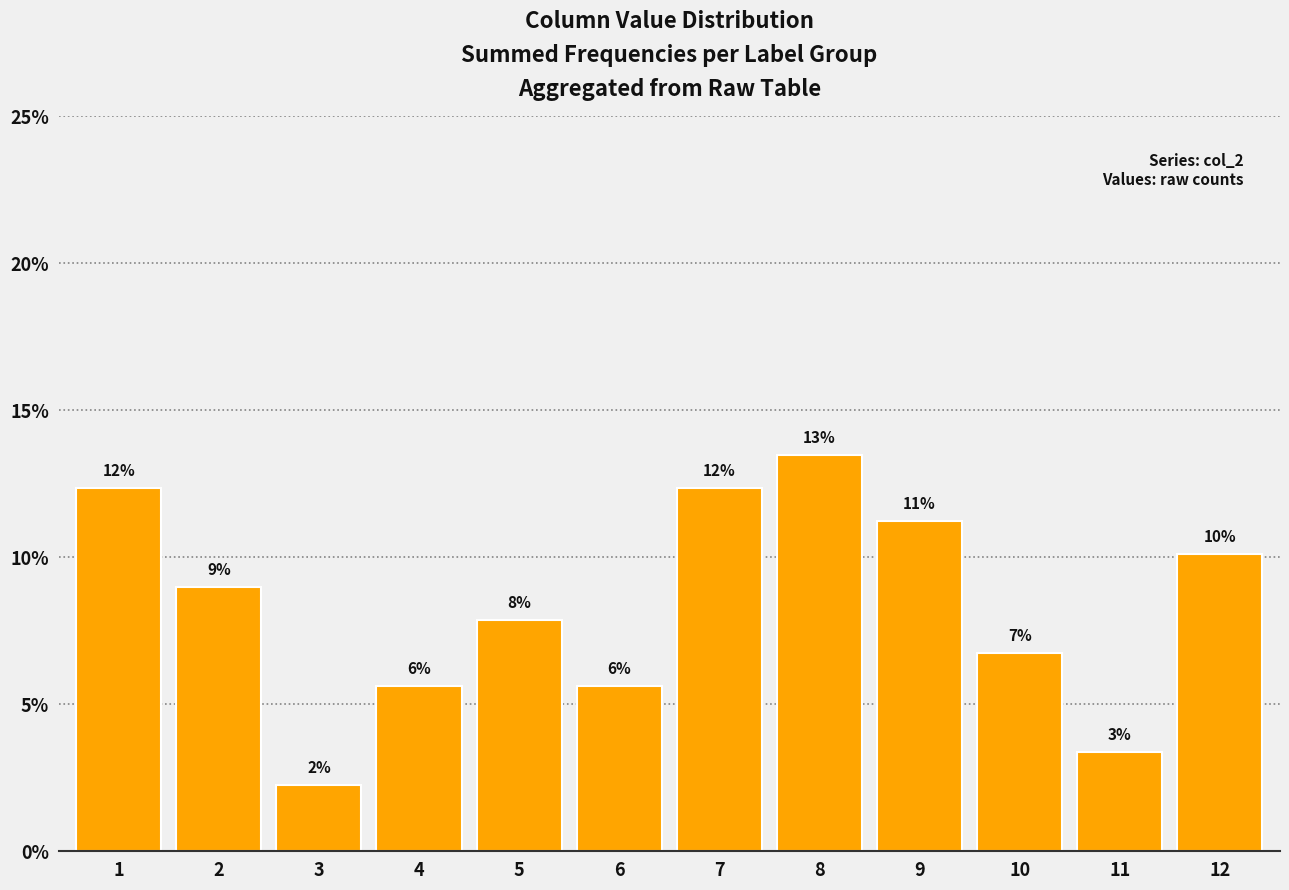

How many bars are there in total?

12